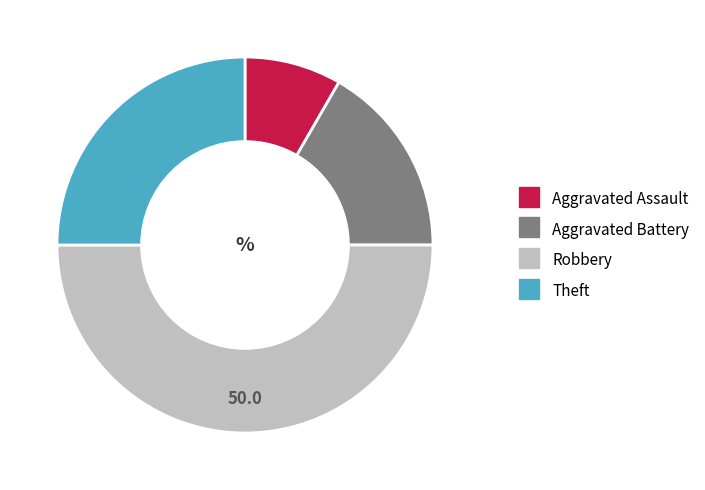

Do Theft and Aggravated Battery together represent more than half of the pie?

No